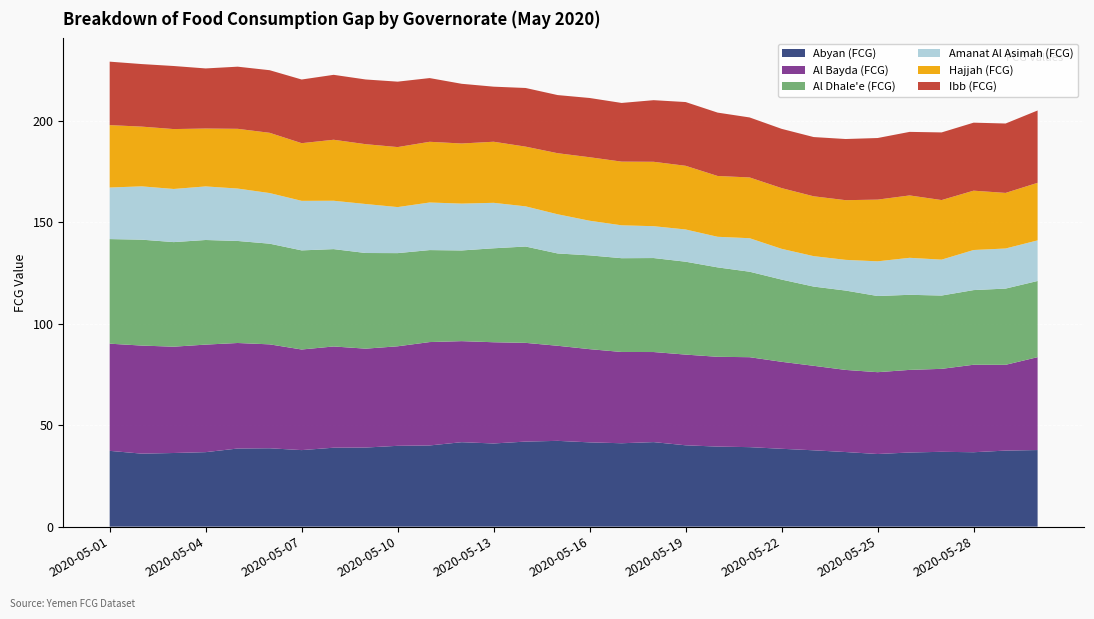

Reading right to left, list all the values displayed in this chart.

Abyan (FCG): 2020-05-30=37.7	2020-05-29=37.5	2020-05-28=36.7	2020-05-27=36.9	2020-05-26=36.5	2020-05-25=35.8	2020-05-24=36.8	2020-05-23=37.6	2020-05-22=38.4	2020-05-21=39.2	2020-05-20=39.4	2020-05-19=40.1	2020-05-18=41.7	2020-05-17=41.1	2020-05-16=41.5	2020-05-15=42.3	2020-05-14=41.9	2020-05-13=41.0	2020-05-12=41.6	2020-05-11=40.0	2020-05-10=39.8	2020-05-09=39.0	2020-05-08=38.9	2020-05-07=37.7	2020-05-06=38.6	2020-05-05=38.5	2020-05-04=36.7	2020-05-03=36.3	2020-05-02=36.0	2020-05-01=37.3
Al Bayda (FCG): 2020-05-30=45.8	2020-05-29=42.3	2020-05-28=43.1	2020-05-27=40.9	2020-05-26=40.7	2020-05-25=40.3	2020-05-24=40.5	2020-05-23=41.6	2020-05-22=42.9	2020-05-21=44.3	2020-05-20=44.2	2020-05-19=44.7	2020-05-18=44.4	2020-05-17=45.0	2020-05-16=45.9	2020-05-15=46.9	2020-05-14=48.6	2020-05-13=49.9	2020-05-12=49.8	2020-05-11=50.9	2020-05-10=49.0	2020-05-09=48.7	2020-05-08=49.9	2020-05-07=49.6	2020-05-06=51.2	2020-05-05=52.0	2020-05-04=53.0	2020-05-03=52.4	2020-05-02=53.2	2020-05-01=52.8
Al Dhale'e (FCG): 2020-05-30=37.5	2020-05-29=37.6	2020-05-28=36.8	2020-05-27=36.1	2020-05-26=37.0	2020-05-25=37.5	2020-05-24=39.1	2020-05-23=39.0	2020-05-22=40.5	2020-05-21=42.1	2020-05-20=44.1	2020-05-19=45.8	2020-05-18=46.3	2020-05-17=46.2	2020-05-16=46.2	2020-05-15=45.5	2020-05-14=47.5	2020-05-13=46.3	2020-05-12=44.7	2020-05-11=45.3	2020-05-10=45.9	2020-05-09=47.1	2020-05-08=48.0	2020-05-07=48.8	2020-05-06=49.6	2020-05-05=50.3	2020-05-04=51.5	2020-05-03=51.5	2020-05-02=52.2	2020-05-01=51.5
Amanat Al Asimah (FCG): 2020-05-30=20.0	2020-05-29=19.8	2020-05-28=19.7	2020-05-27=17.7	2020-05-26=18.2	2020-05-25=17.1	2020-05-24=15.1	2020-05-23=15.0	2020-05-22=15.2	2020-05-21=16.5	2020-05-20=15.1	2020-05-19=15.9	2020-05-18=15.7	2020-05-17=16.2	2020-05-16=17.1	2020-05-15=19.3	2020-05-14=19.8	2020-05-13=22.4	2020-05-12=23.1	2020-05-11=23.4	2020-05-10=22.7	2020-05-09=24.1	2020-05-08=23.8	2020-05-07=24.4	2020-05-06=24.9	2020-05-05=25.8	2020-05-04=26.4	2020-05-03=26.2	2020-05-02=26.3	2020-05-01=25.4
Hajjah (FCG): 2020-05-30=28.4	2020-05-29=27.4	2020-05-28=29.2	2020-05-27=29.4	2020-05-26=30.7	2020-05-25=30.4	2020-05-24=29.4	2020-05-23=29.5	2020-05-22=29.9	2020-05-21=29.9	2020-05-20=30.0	2020-05-19=31.4	2020-05-18=31.7	2020-05-17=31.4	2020-05-16=31.3	2020-05-15=30.1	2020-05-14=29.4	2020-05-13=30.1	2020-05-12=29.6	2020-05-11=29.9	2020-05-10=29.6	2020-05-09=29.5	2020-05-08=30.1	2020-05-07=28.4	2020-05-06=29.7	2020-05-05=29.4	2020-05-04=28.5	2020-05-03=29.5	2020-05-02=29.4	2020-05-01=30.7
Ibb (FCG): 2020-05-30=35.6	2020-05-29=34.2	2020-05-28=33.5	2020-05-27=33.3	2020-05-26=31.3	2020-05-25=30.4	2020-05-24=30.1	2020-05-23=29.2	2020-05-22=29.2	2020-05-21=29.6	2020-05-20=31.2	2020-05-19=31.4	2020-05-18=30.4	2020-05-17=28.9	2020-05-16=29.2	2020-05-15=28.6	2020-05-14=28.9	2020-05-13=27.1	2020-05-12=29.4	2020-05-11=31.4	2020-05-10=32.2	2020-05-09=31.9	2020-05-08=32.0	2020-05-07=31.4	2020-05-06=30.8	2020-05-05=30.6	2020-05-04=29.6	2020-05-03=31.1	2020-05-02=30.8	2020-05-01=31.3